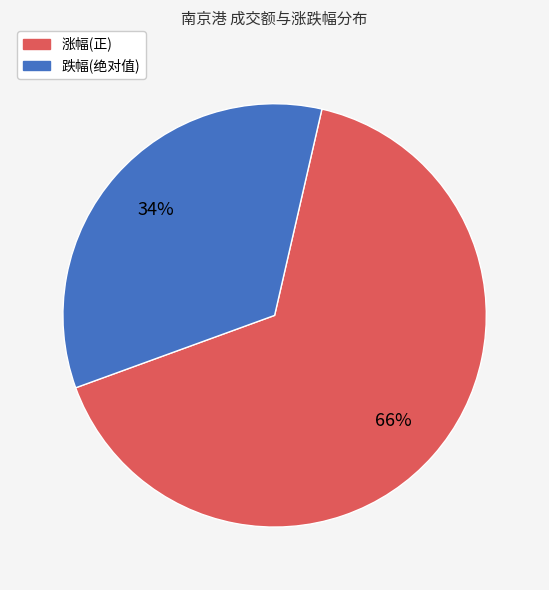

To the nearest percent, what is the difference between the largest and smallest slice percentages?

32%